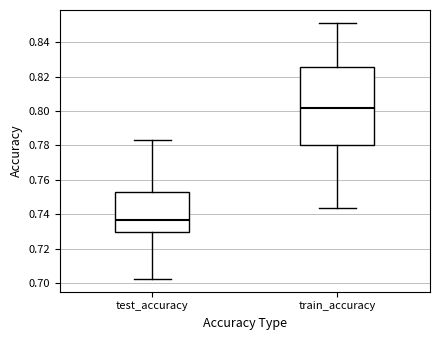

Reading left to right, read every box against the y-axis: the position of its median line, the range the box covers, and the ends of its whiskers. The values are not printed on the chart, so give them approximately, as read against the axis.

test_accuracy: median 0.736, box 0.730 to 0.752, whiskers 0.702 to 0.782
train_accuracy: median 0.802, box 0.780 to 0.826, whiskers 0.744 to 0.852